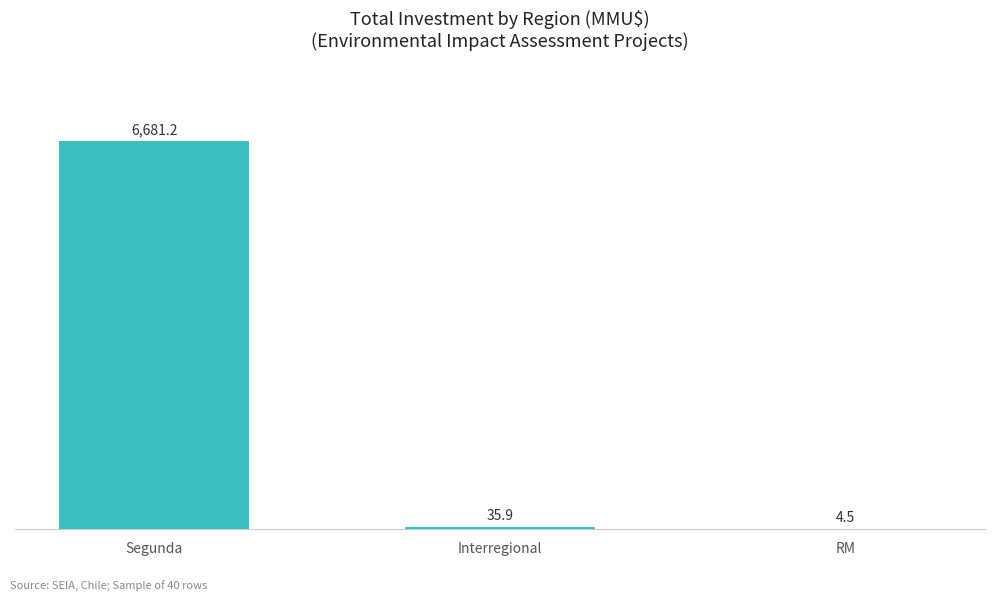

Are the bars grouped side by side (vs. stacked)?

No